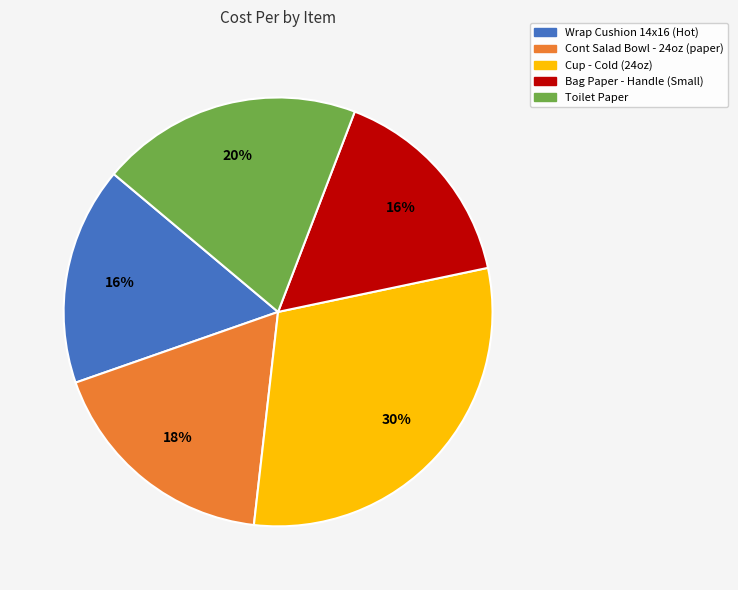

Which category has the biggest portion of the pie?

Cup - Cold (24oz)